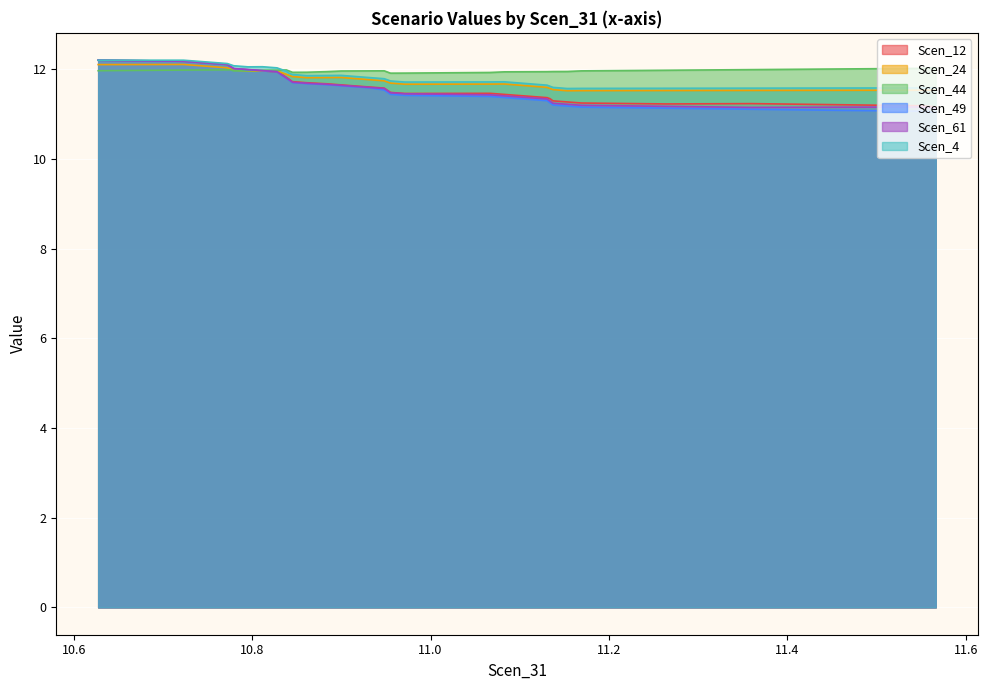

Which series has the largest range (max minus min)?

Scen_49